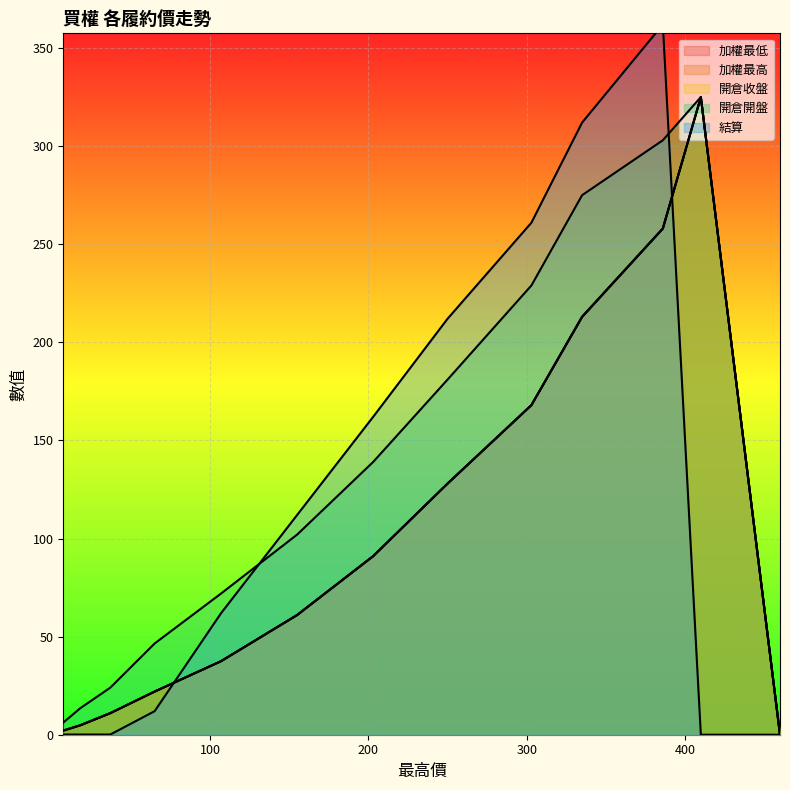

Is the value of 開倉開盤 at 335 greater than the value of 加權最高 at 107?

Yes